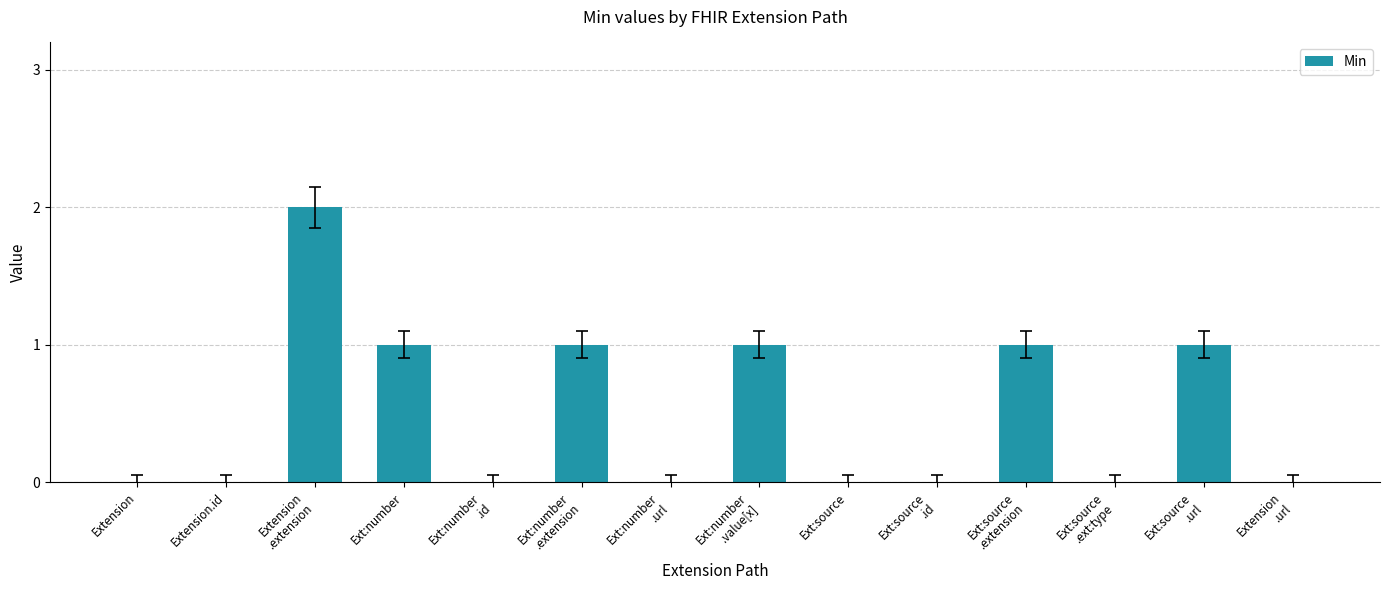

Which has a higher value, Ext:source or Ext:number?

Ext:number